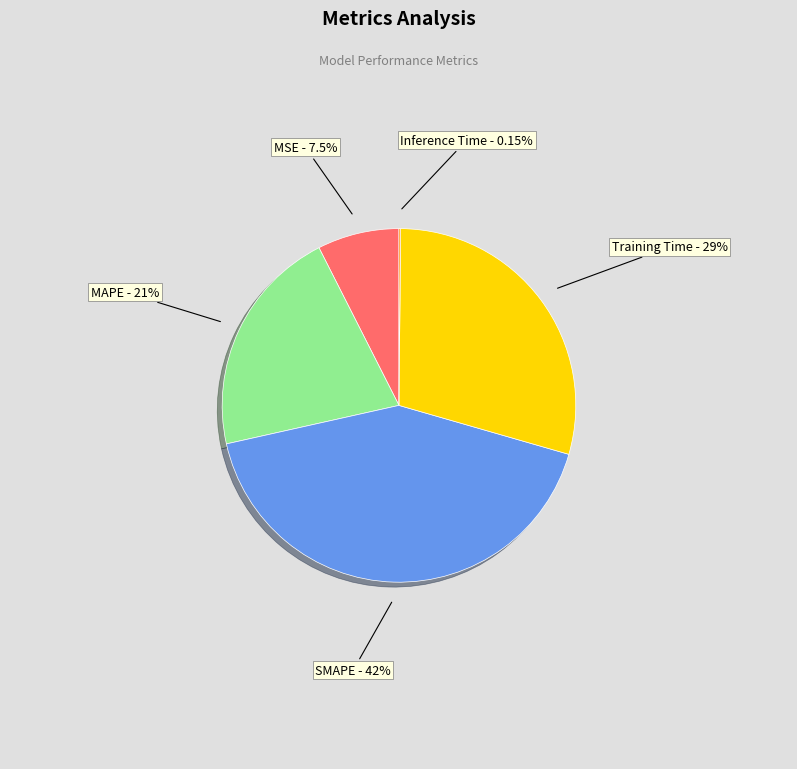

Is there a majority slice in this chart?

No